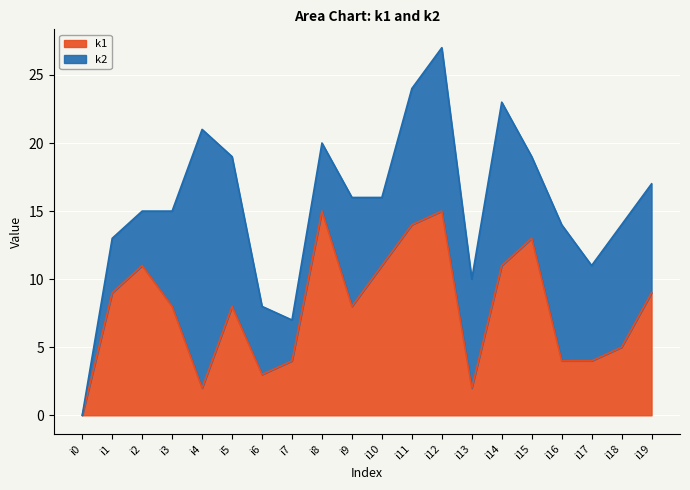

True or false: k1 has a value of 4 at i16.

True